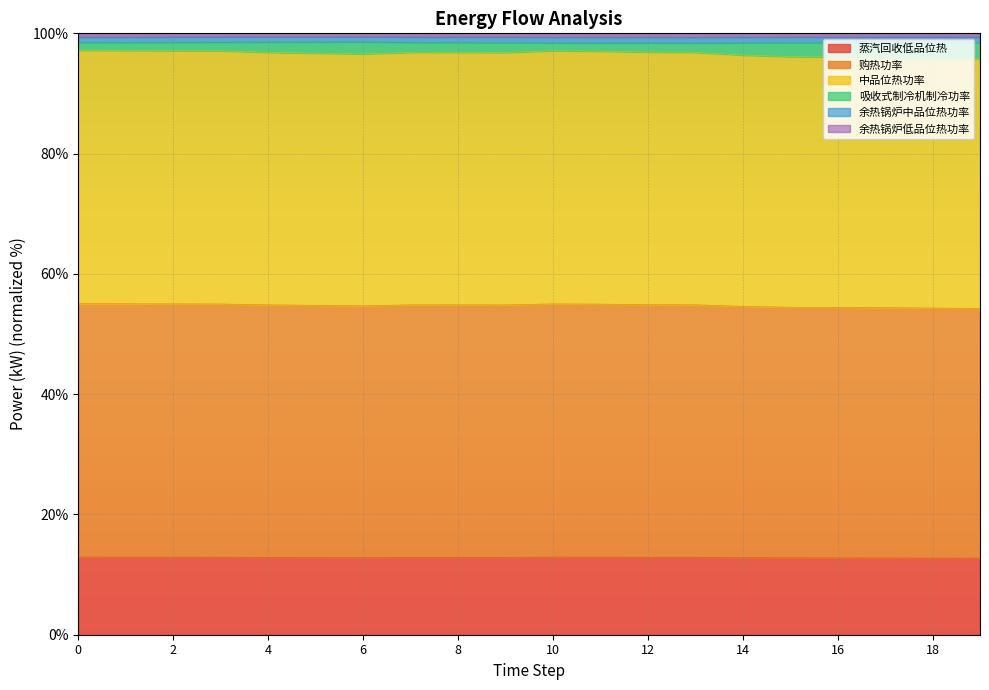

Does the chart display data point markers on the line(s)?

No